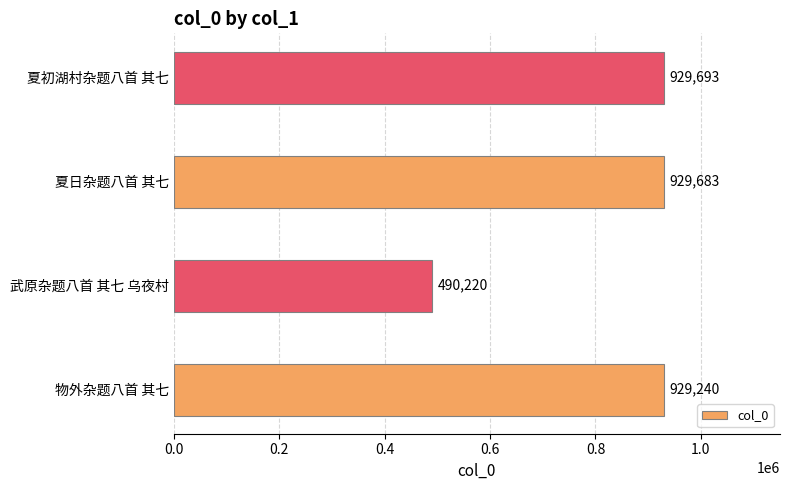

What is the greatest value displayed?

929693